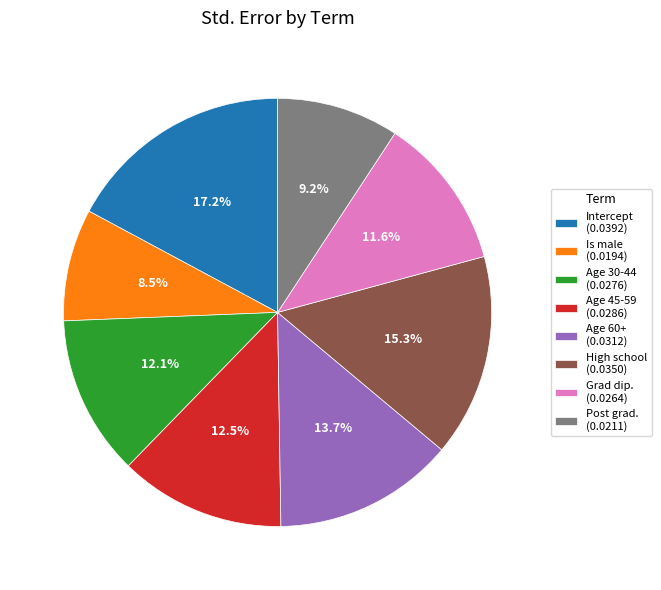

Is the sum of Grad dip. and High school greater than half?

No